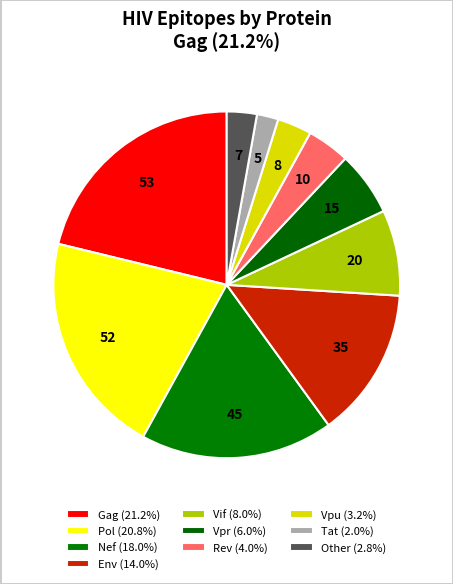

How many segments does this pie chart have?

10